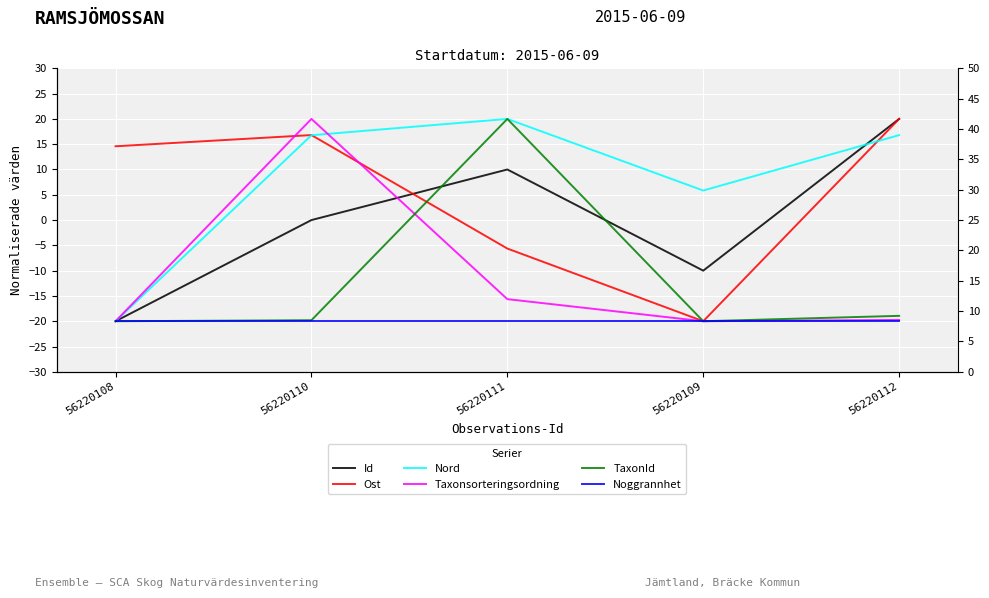

Rank the series by their maximum value, from highest to lowest.

Id, Ost, Nord, Taxonsorteringsordning, TaxonId, Noggrannhet